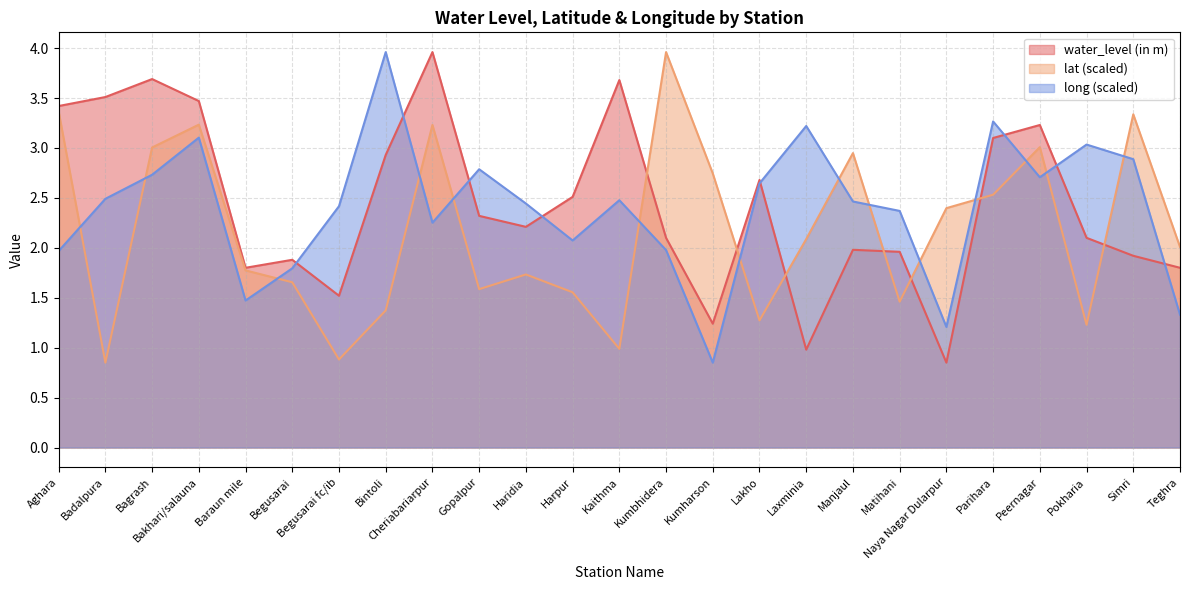

At which label does lat reach its peak?

Kumbhidera